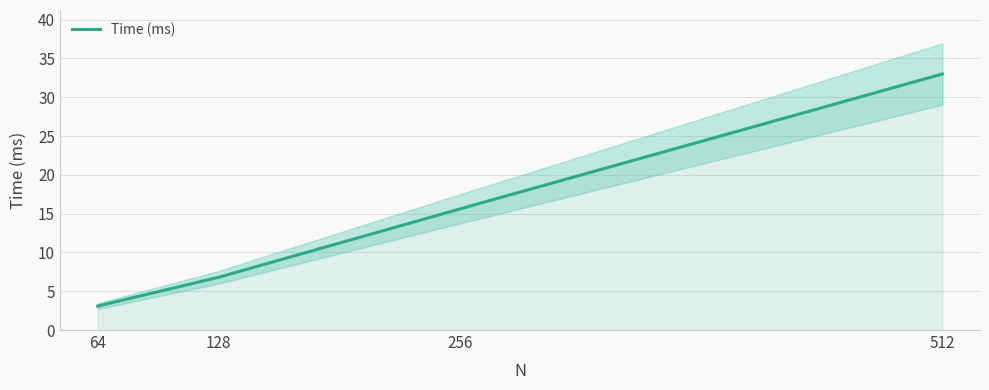

The value at 256 is 15.6. True or false?

True